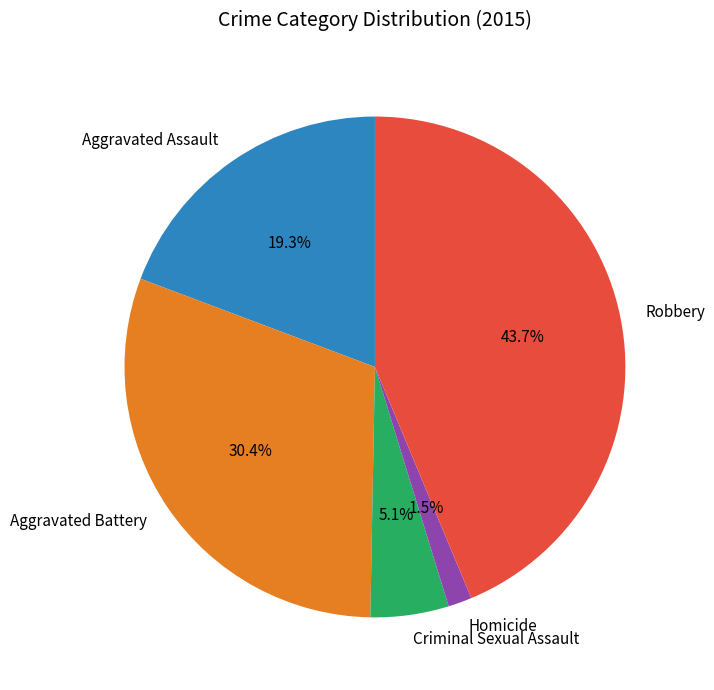

What percentage do Homicide and Aggravated Assault together represent?

20.8%